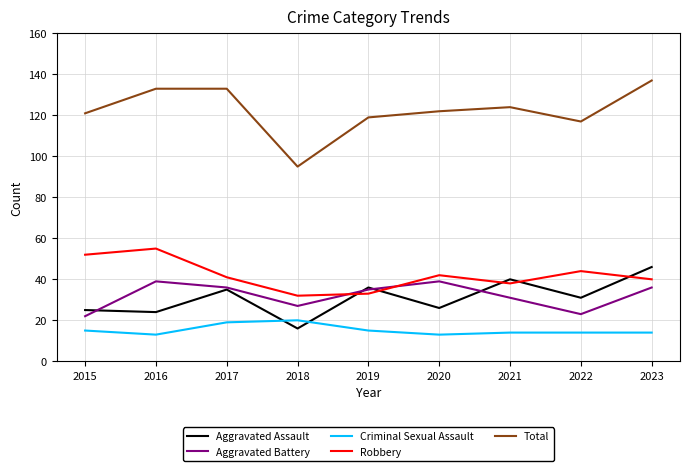

What is the total value across all series at 2023?

273